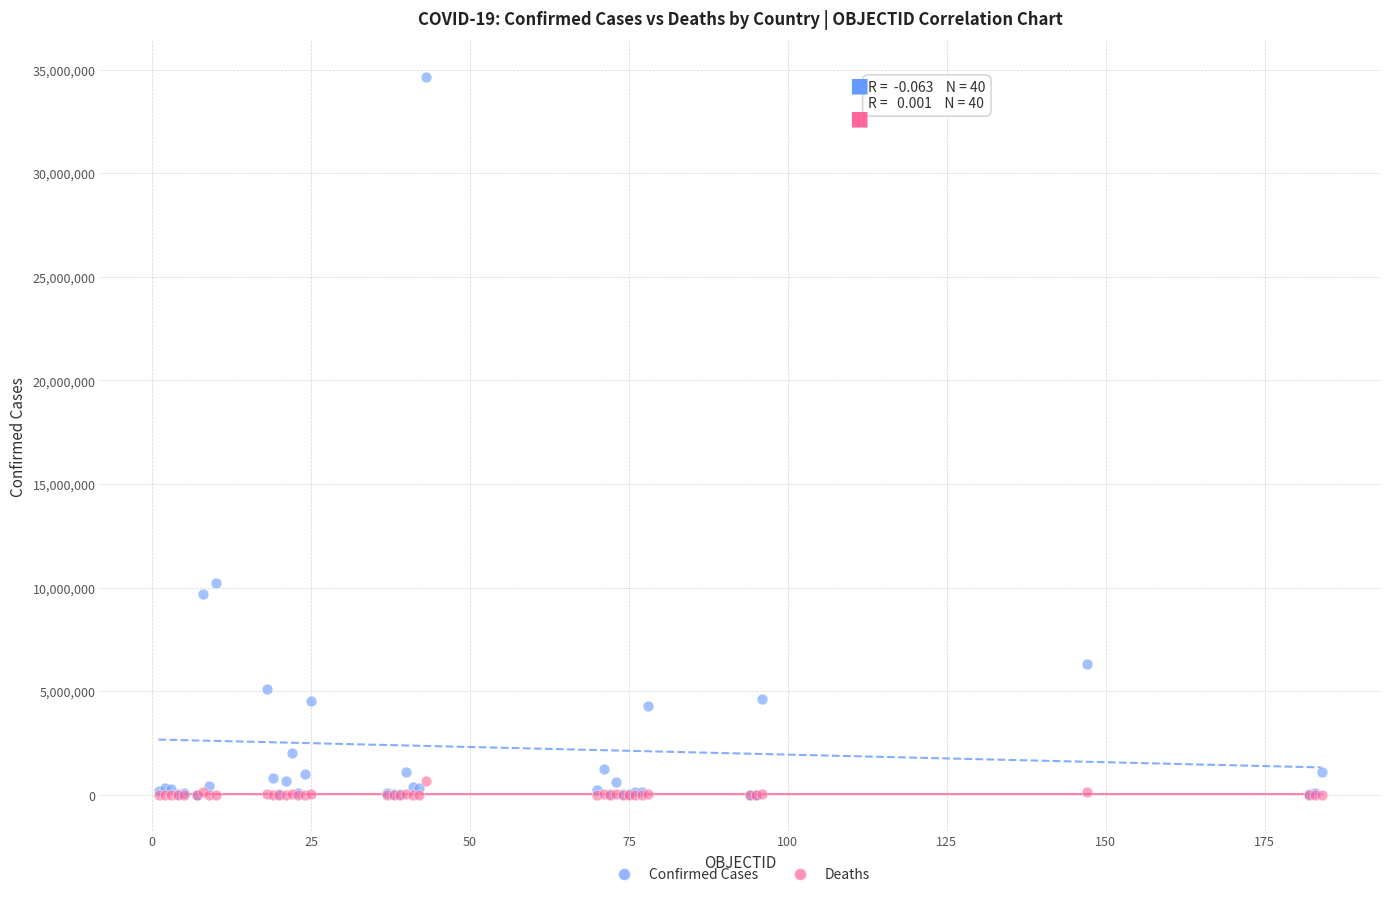

Which series reaches the maximum Y coordinate?

Confirmed Cases